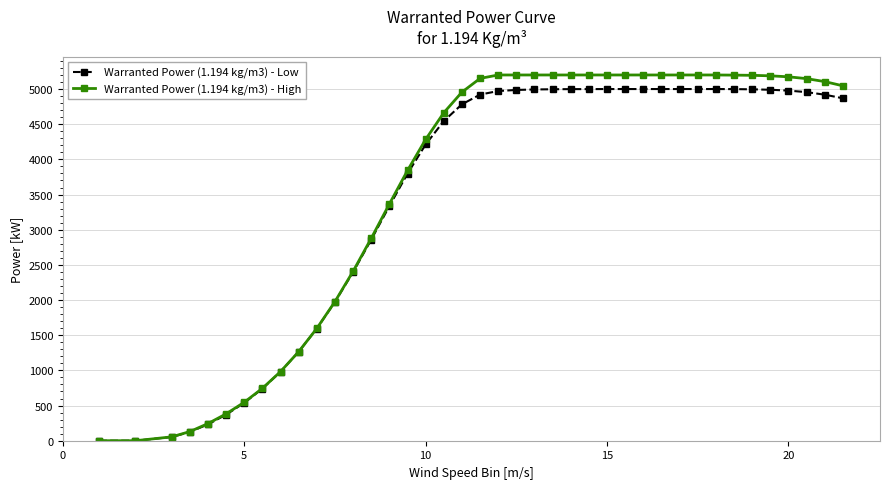

Which series has the largest range (max minus min)?

Warranted Power (1.194 kg/m3) - High